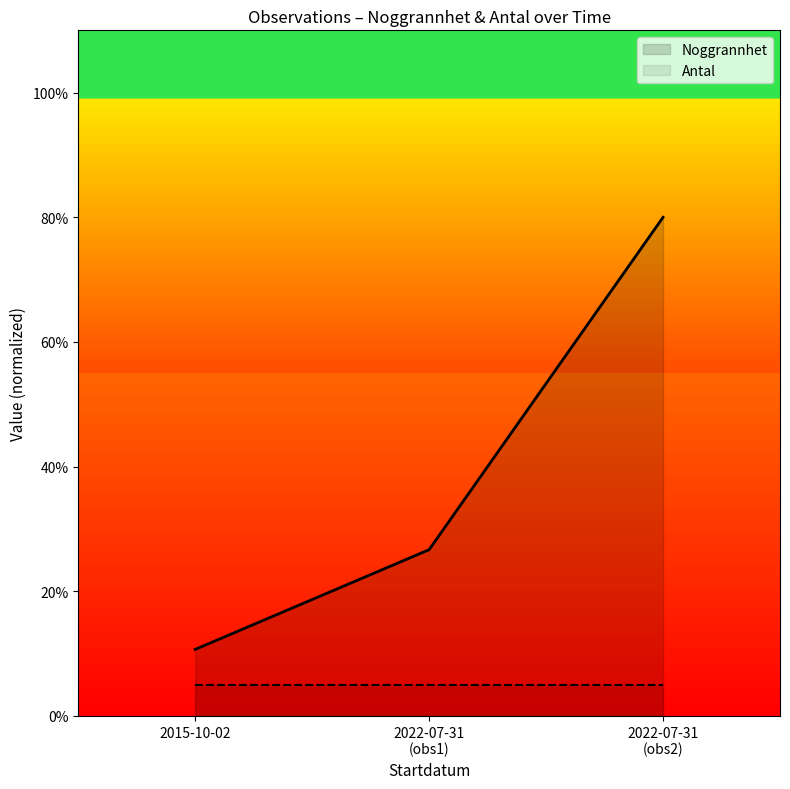

Reading right to left, transcribe all the data shown in this chart.

Noggrannhet: 80.0	26.7	10.7
Antal: 5.0	5.0	5.0